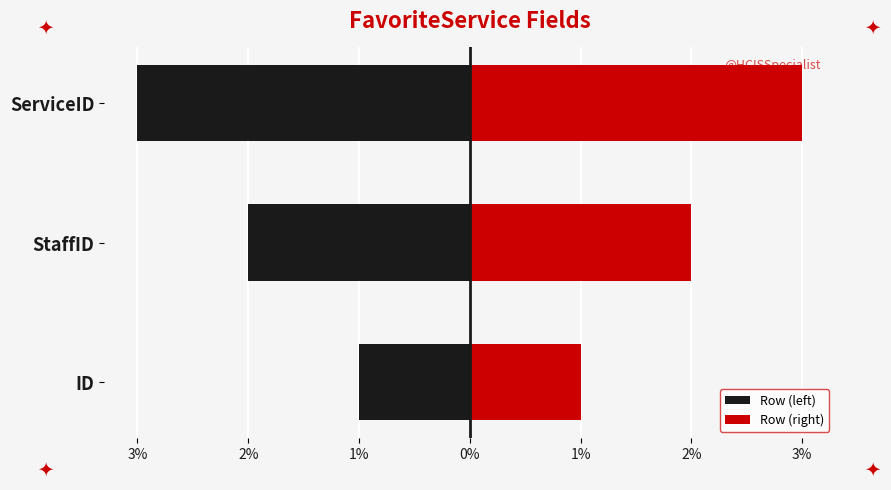

How many distinct data groups are displayed?

2